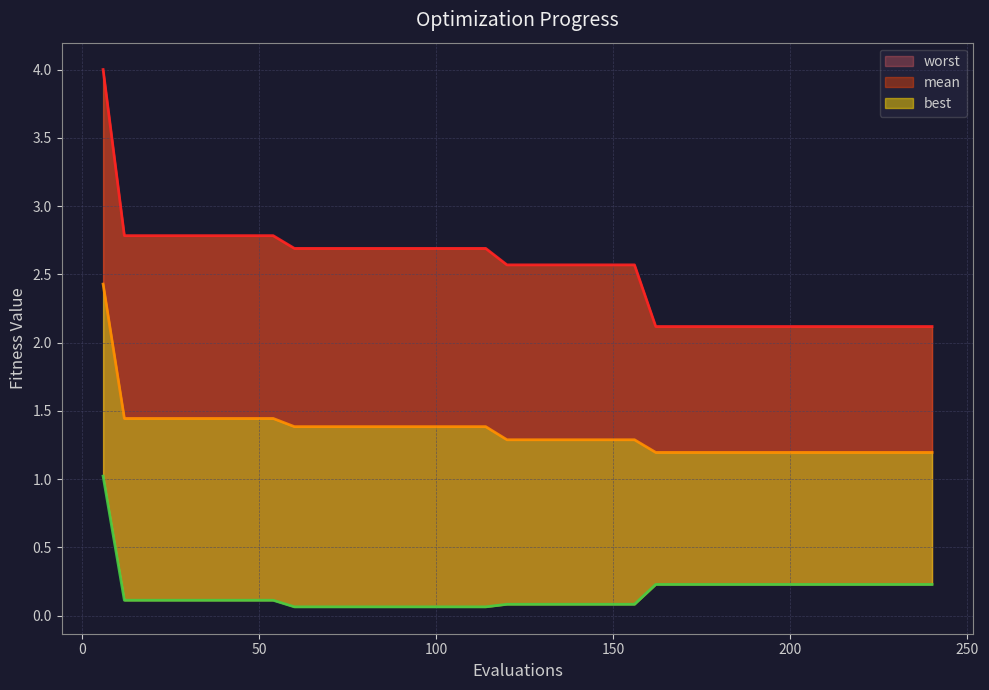

The value of mean at 186 is 0.6. True or false?

False